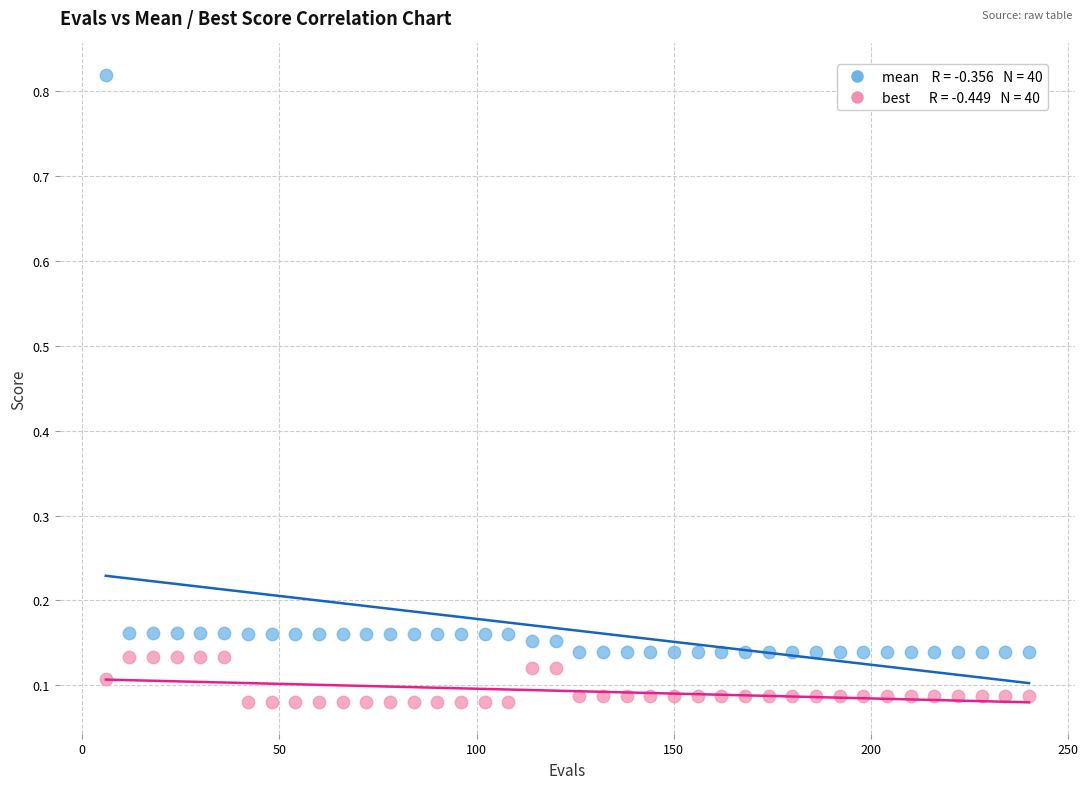

Across all data points, what is the range of X values (max minus min)?

234.0